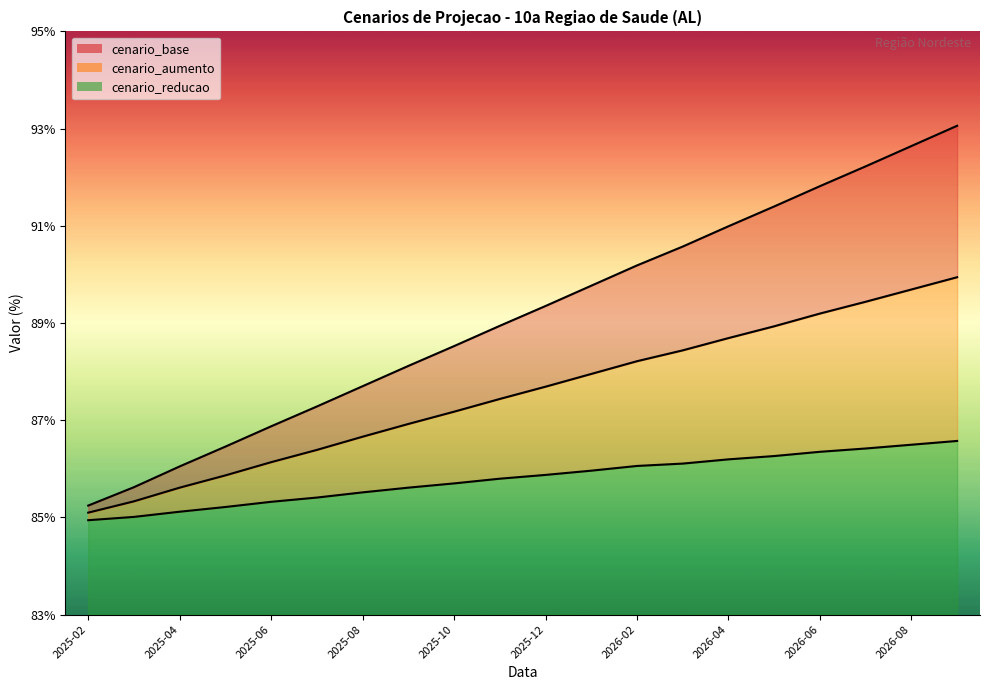

True or false: cenario_base and cenario_reducao intersect in this chart.

False